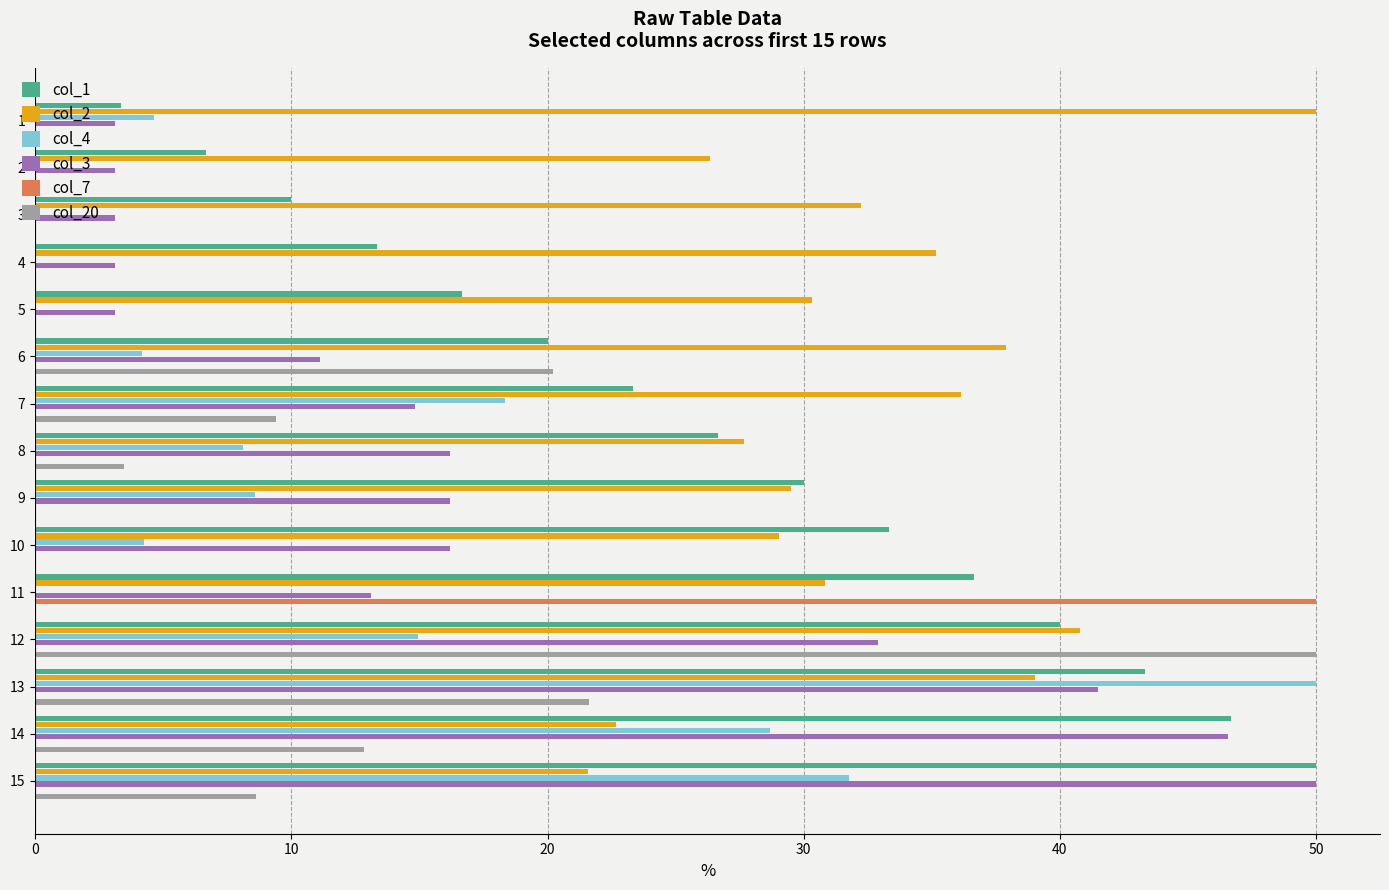

At which label does col_1 reach its peak?

15